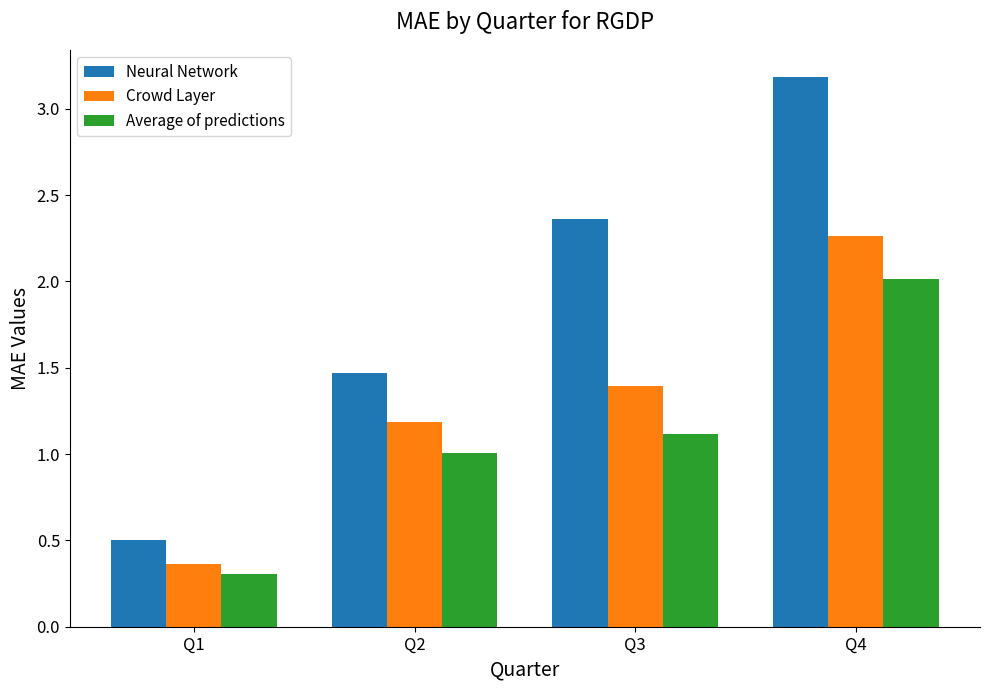

How many distinct data groups are displayed?

3